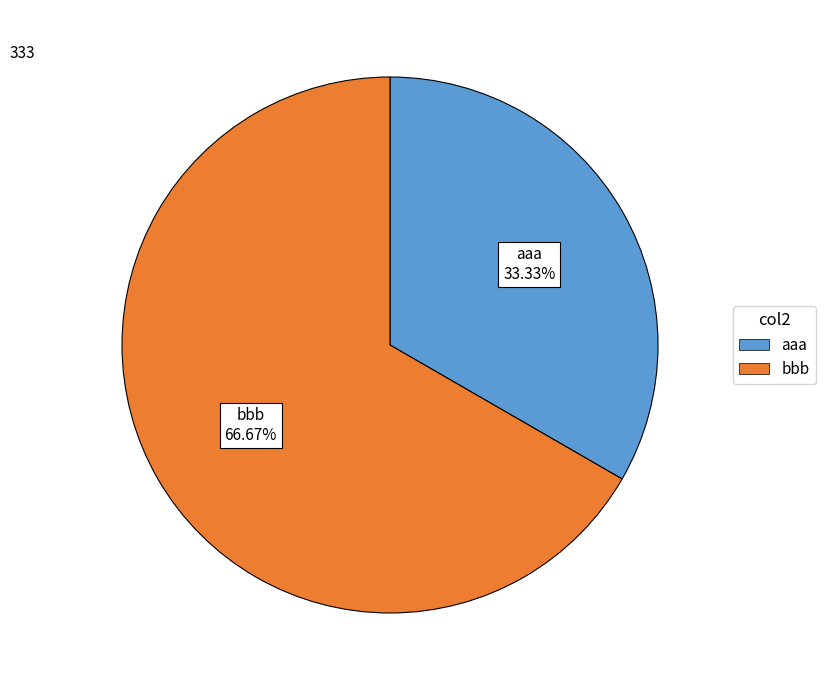

Rank the categories by value from lowest to highest.

aaa, bbb